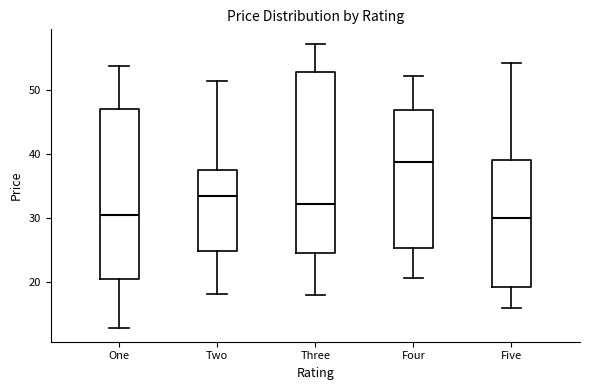

Reading left to right, transcribe this box plot: for each box, give where its median line is, the range the box spans, and where its two whiskers end, as read against the y-axis. The values are not printed on the chart, so give them approximately, as read against the axis.

One: median 30, box 20 to 47, whiskers 13 to 54
Two: median 33, box 25 to 38, whiskers 18 to 51
Three: median 32, box 25 to 53, whiskers 18 to 57
Four: median 39, box 25 to 47, whiskers 21 to 52
Five: median 30, box 19 to 39, whiskers 16 to 54